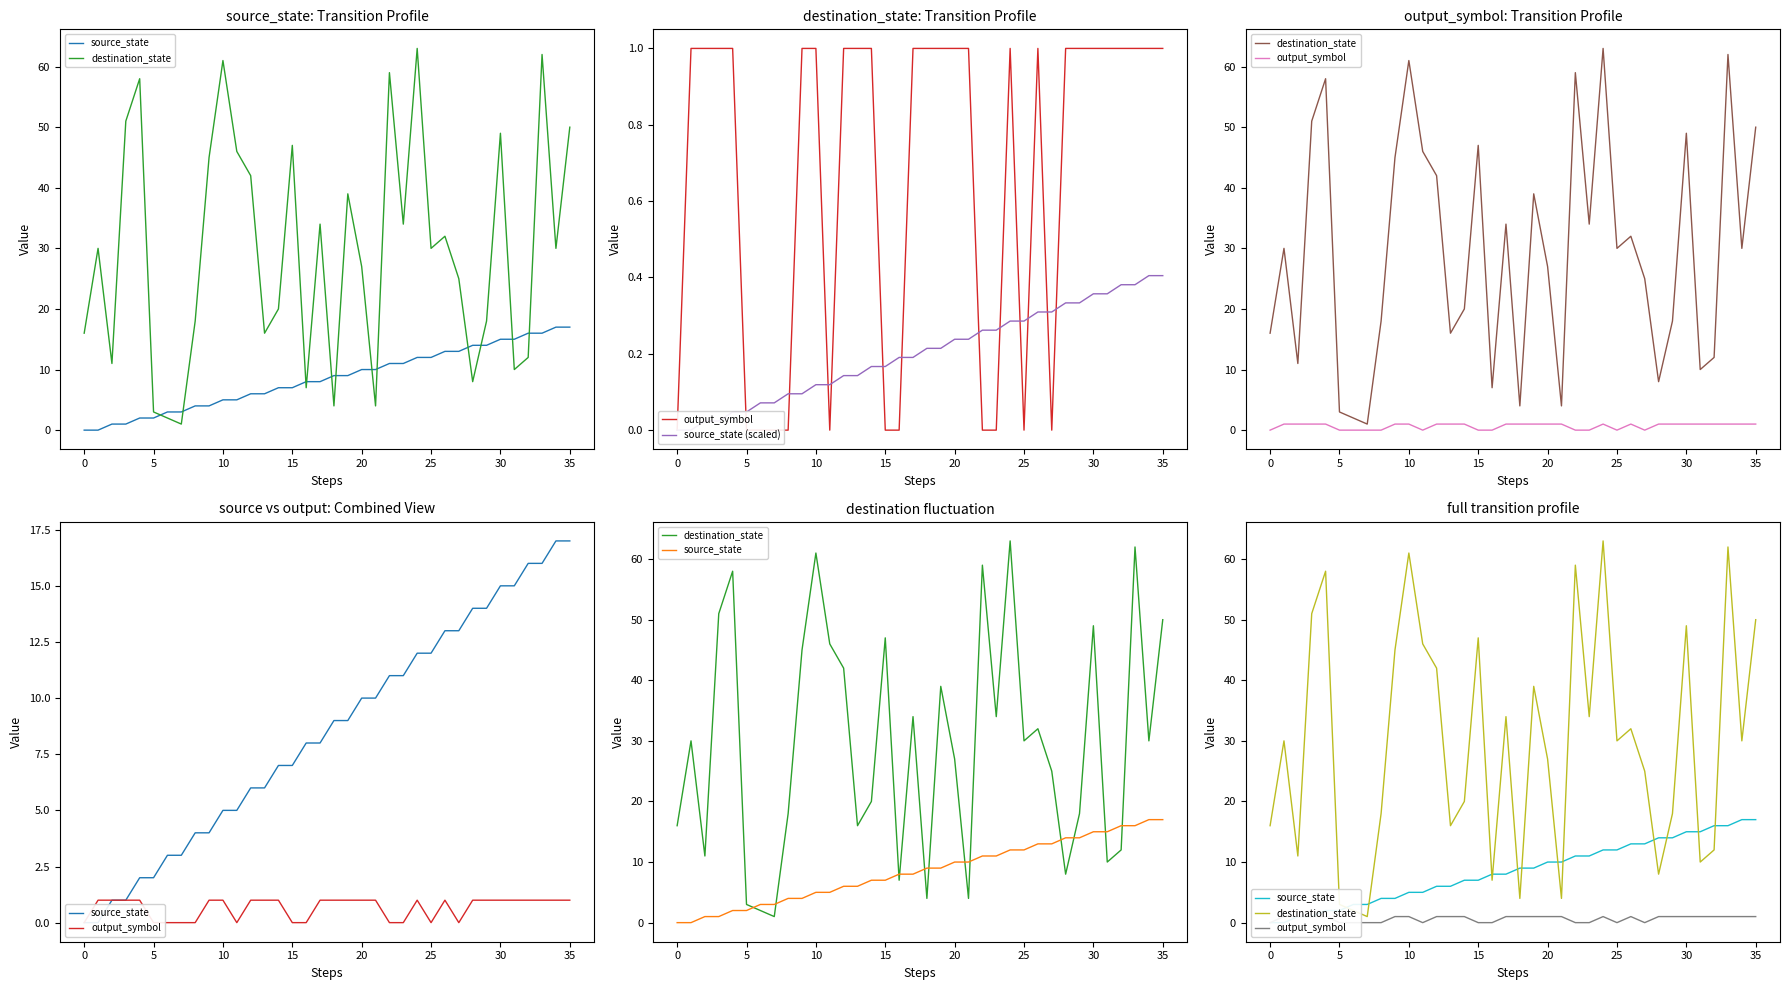

The value of destination_state at 24 is 63.0. True or false?

True